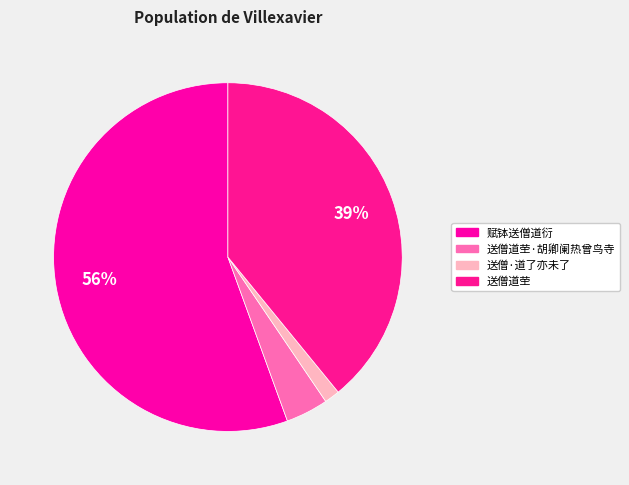

To the nearest percent, what is the difference between the 送僧·道了亦未了 and 送僧道茔·胡卿阑热曾鸟寺 slice percentages?

3%